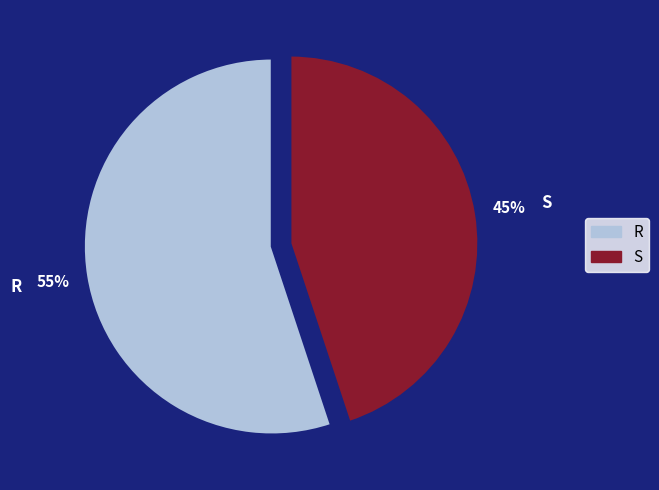

Approximately how many times larger is the value at S compared to R?

0.8